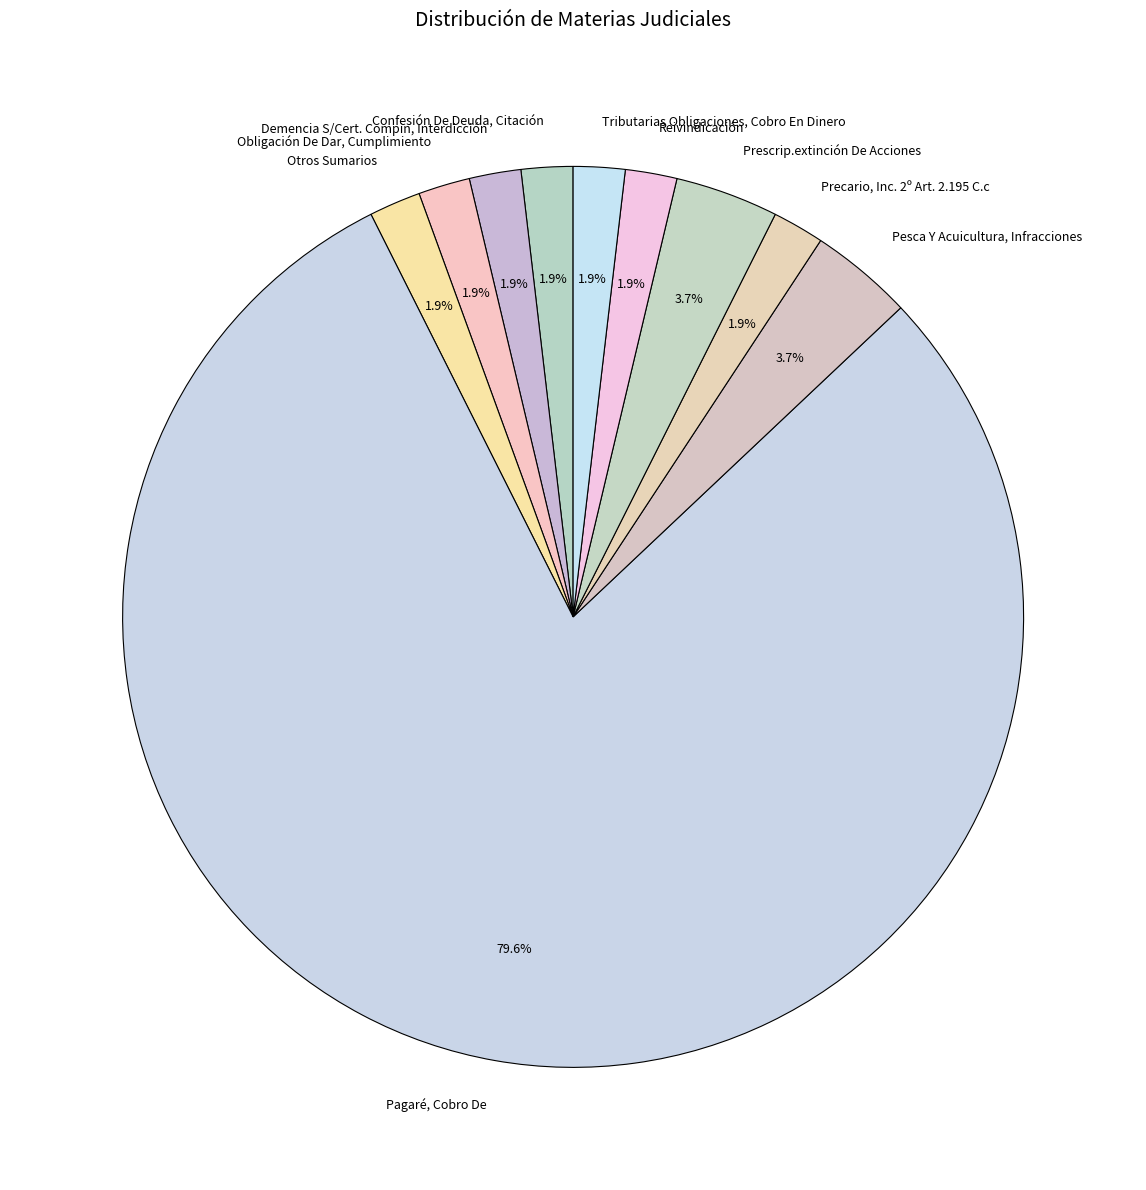

Combined, do Reivindicación and Demencia S/Cert. Compin, Interdicción account for over 50%?

No